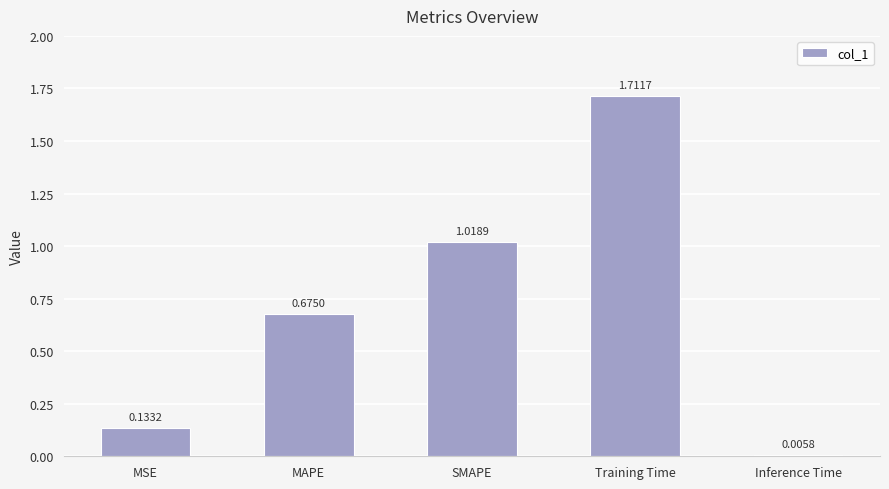

Which label corresponds to the largest value in the chart?

Training Time